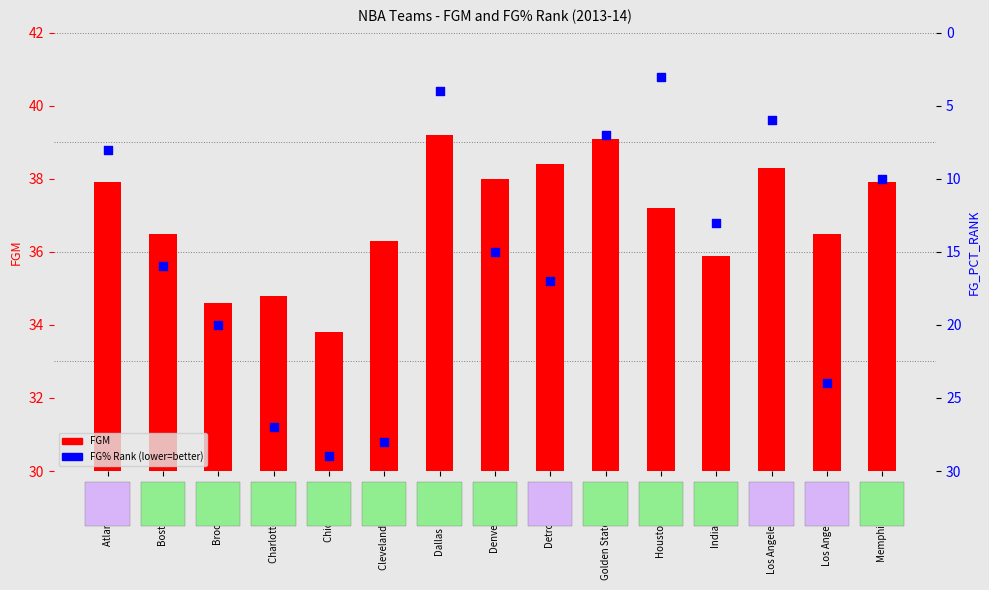

At which category is the sum across all series the highest?

Cleveland Cavaliers